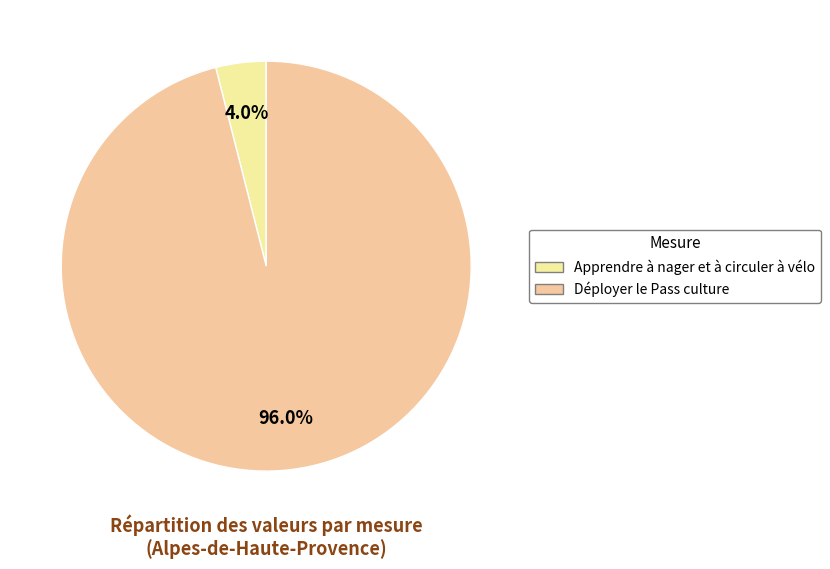

To the nearest percent, what is the combined percentage of Apprendre à nager et à circuler à vélo and Déployer le Pass culture?

100%